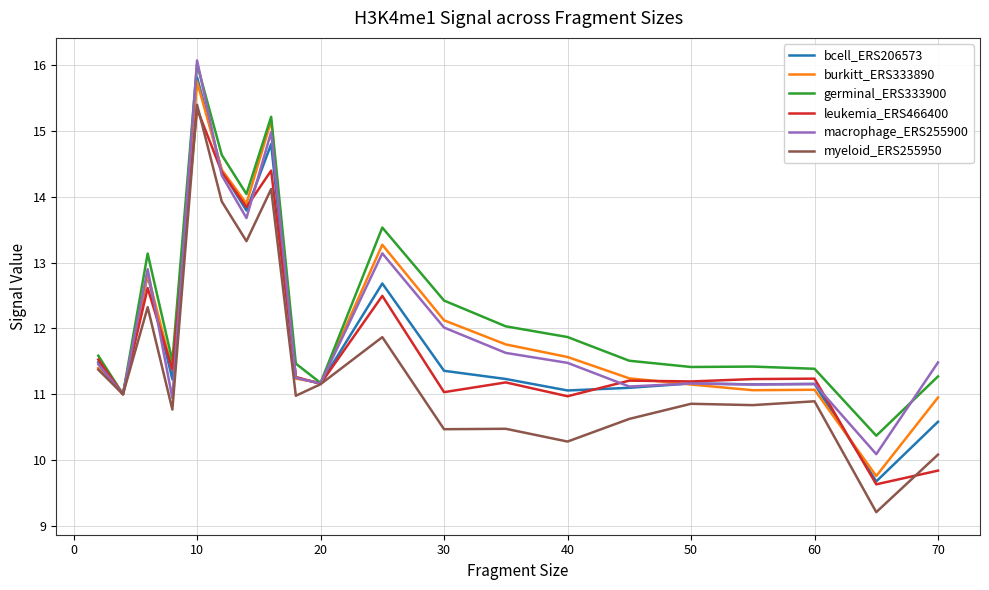

What is the highest value of the myeloid_ERS255950 series?

15.4